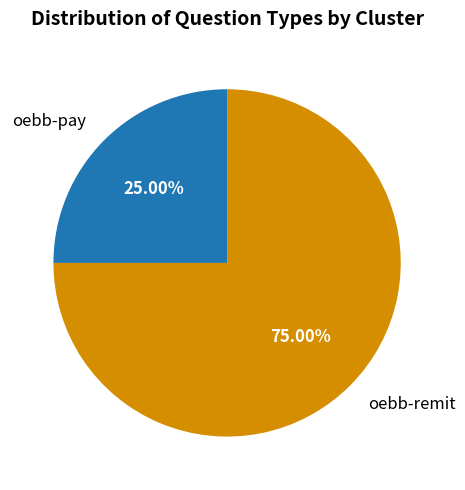

To the nearest percent, what is the difference between the largest and smallest slice percentages?

50%